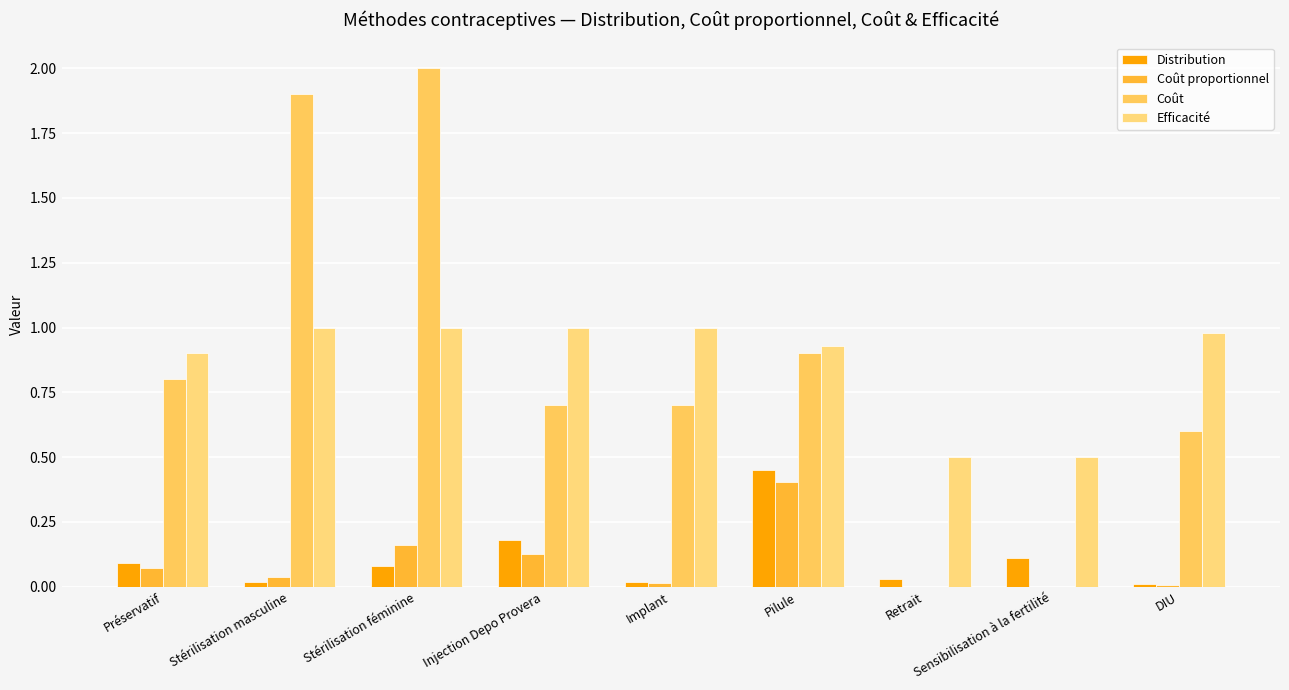

What is the greatest value displayed?

2.0